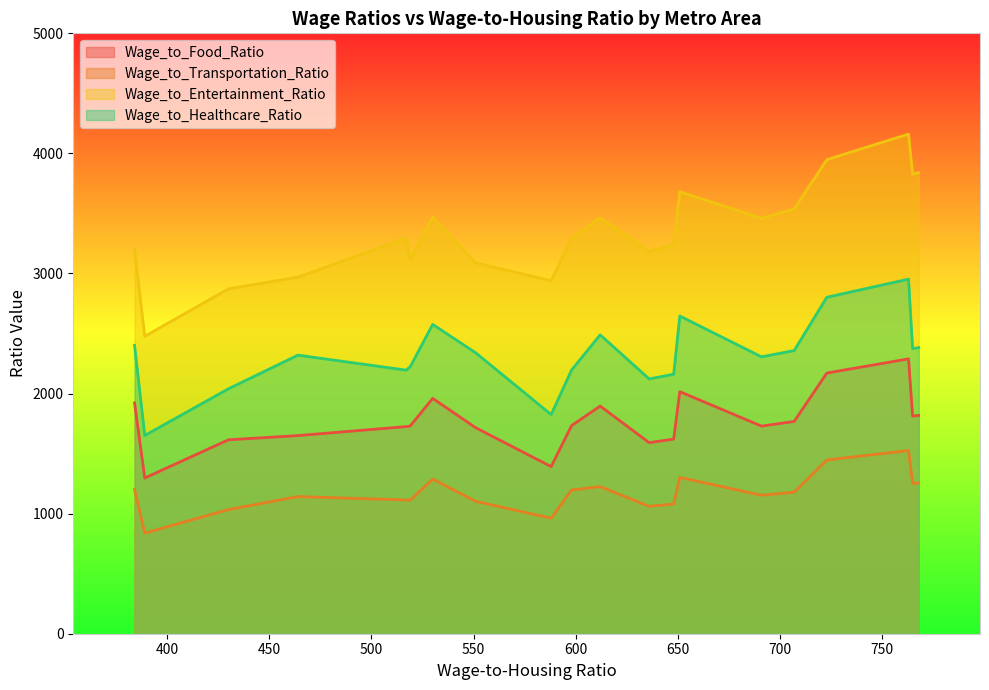

What is the minimum value shown in the chart?

838